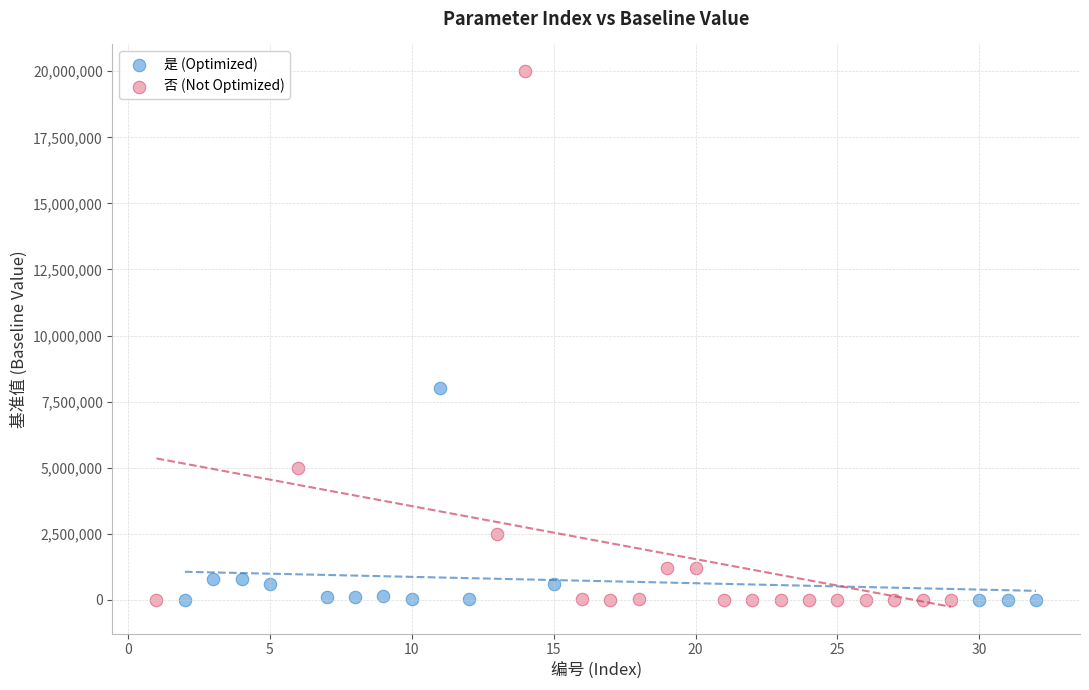

Which series reaches the maximum Y coordinate?

否 (Not Optimized)